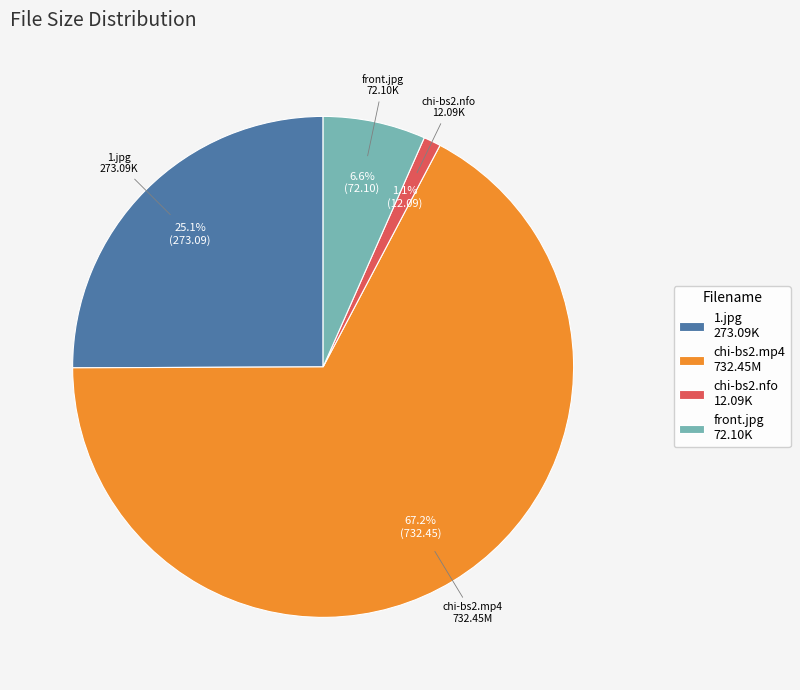

Count the number of slices in the pie.

4